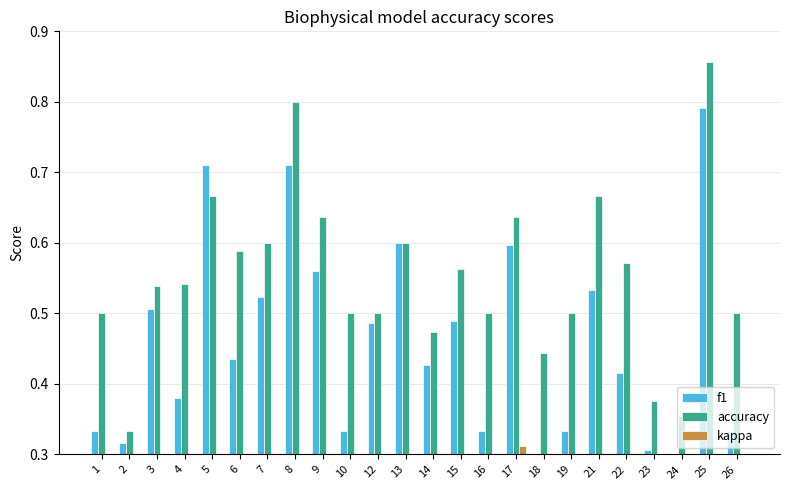

The value of f1 at 24 is 0.2. True or false?

True